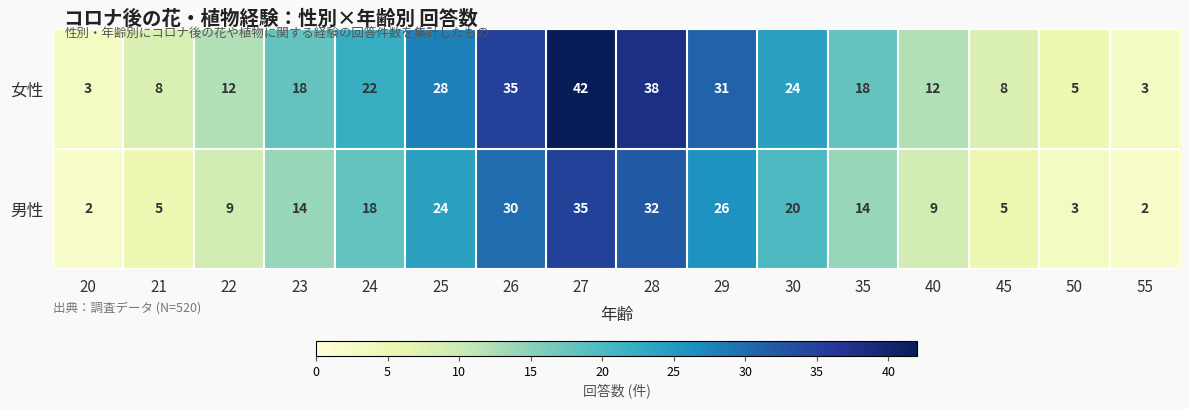

The 女性 series shows 31 at 29. True or false?

True